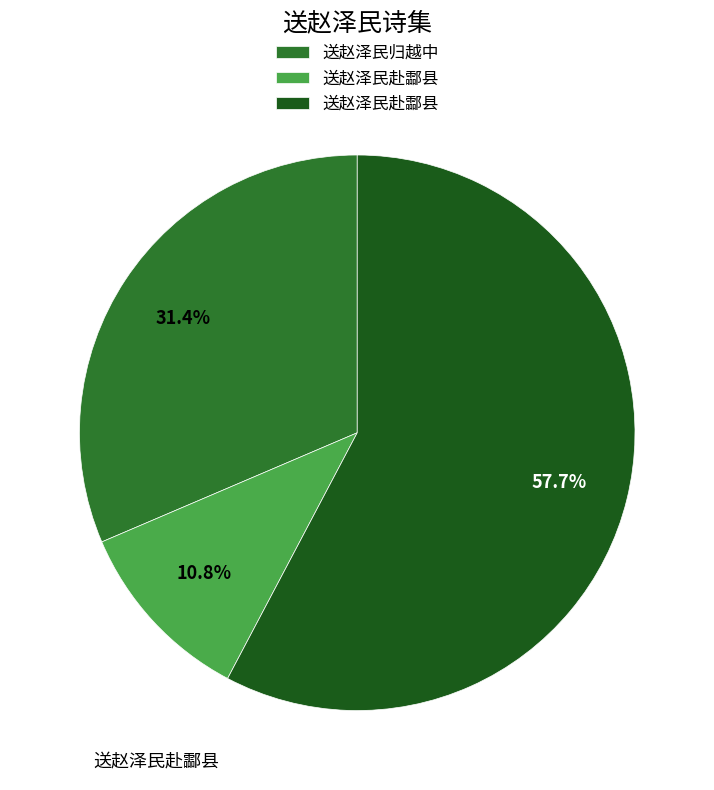

Which slice is the smallest?

送赵泽民赴酃县